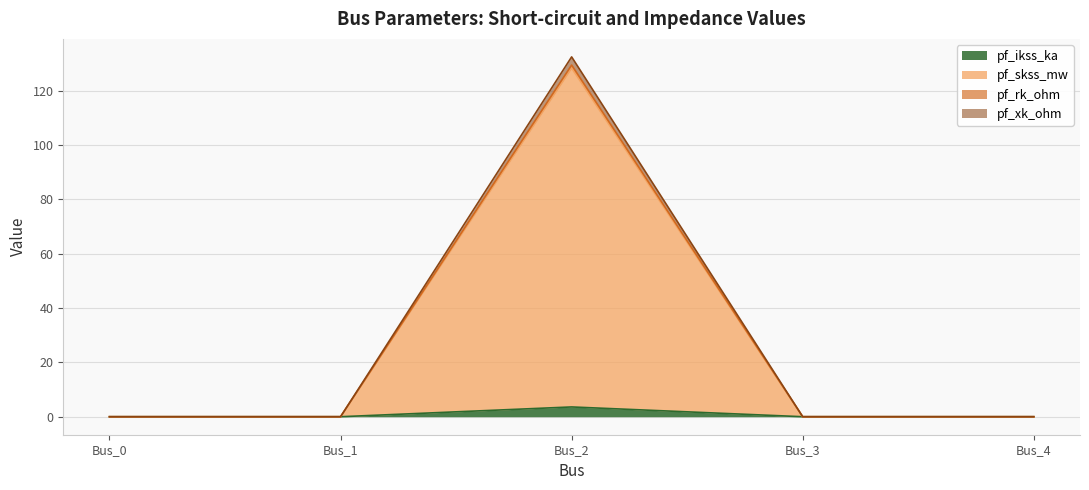

Reading left to right, transcribe all the data shown in this chart.

pf_ikss_ka: 0.0	0.0	3.6	0.0	0.0
pf_skss_mw: 0.0	0.0	132.5	0.0	0.0
pf_rk_ohm: 0.0	0.0	128.4	0.0	0.0
pf_xk_ohm: 0.0	0.0	129.5	0.0	0.0